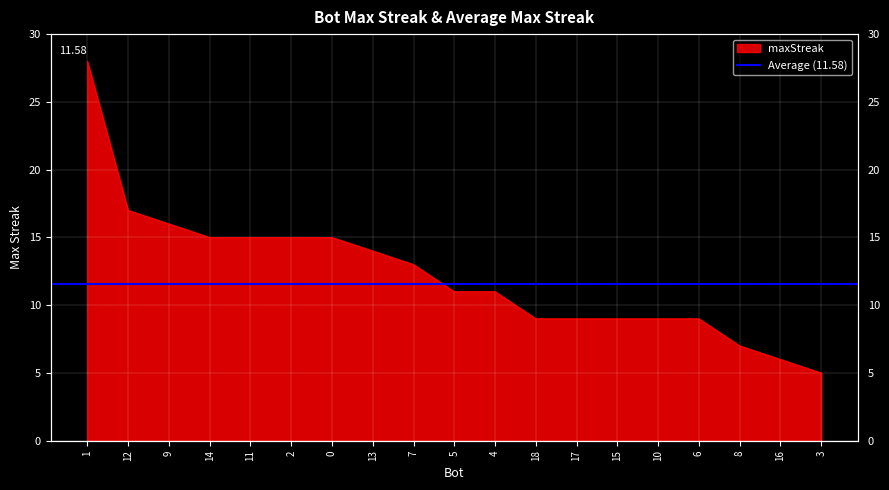

Reading left to right, what are all the values shown in this chart?

28	17	16	15	15	15	15	14	13	11	11	9	9	9	9	9	7	6	5